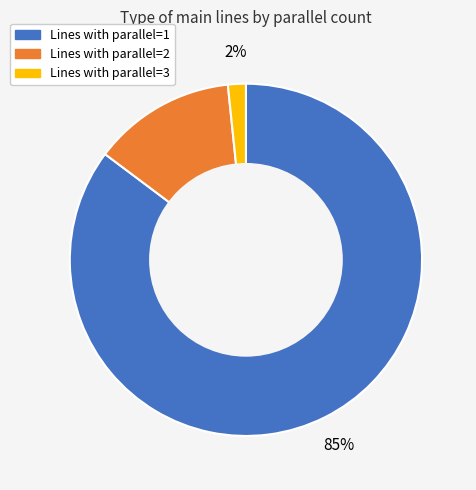

How many slices are in this pie chart?

3